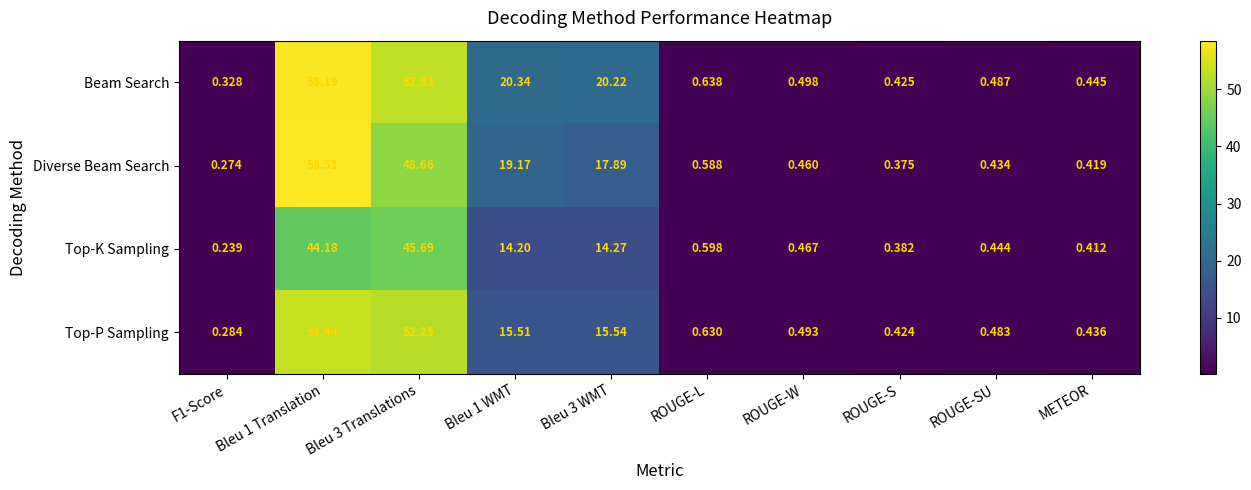

What is the total value across all series at Bleu 1 WMT?

69.2